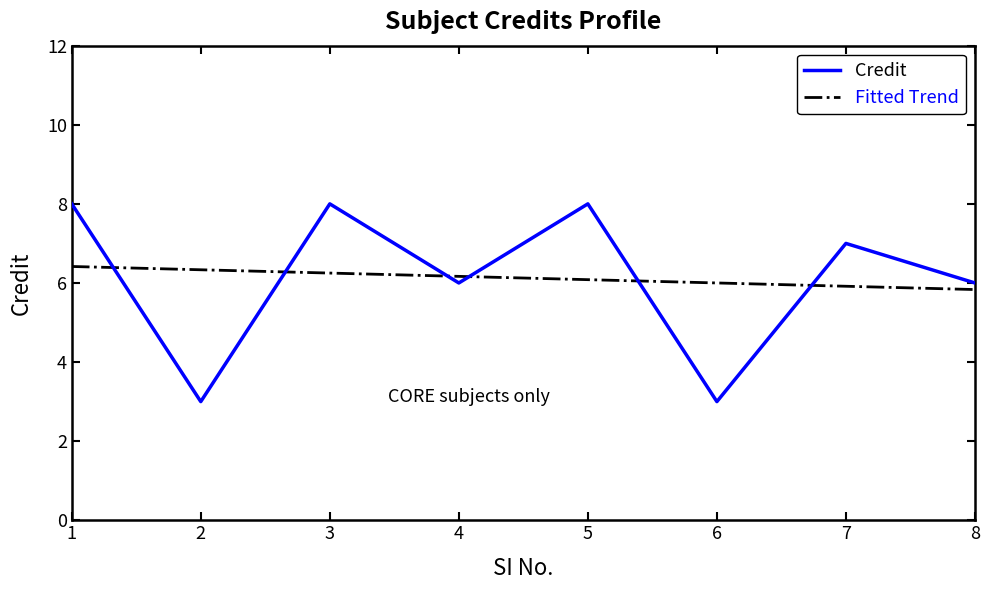

What is the approximate value of Fitted Trend at 7?

5.9